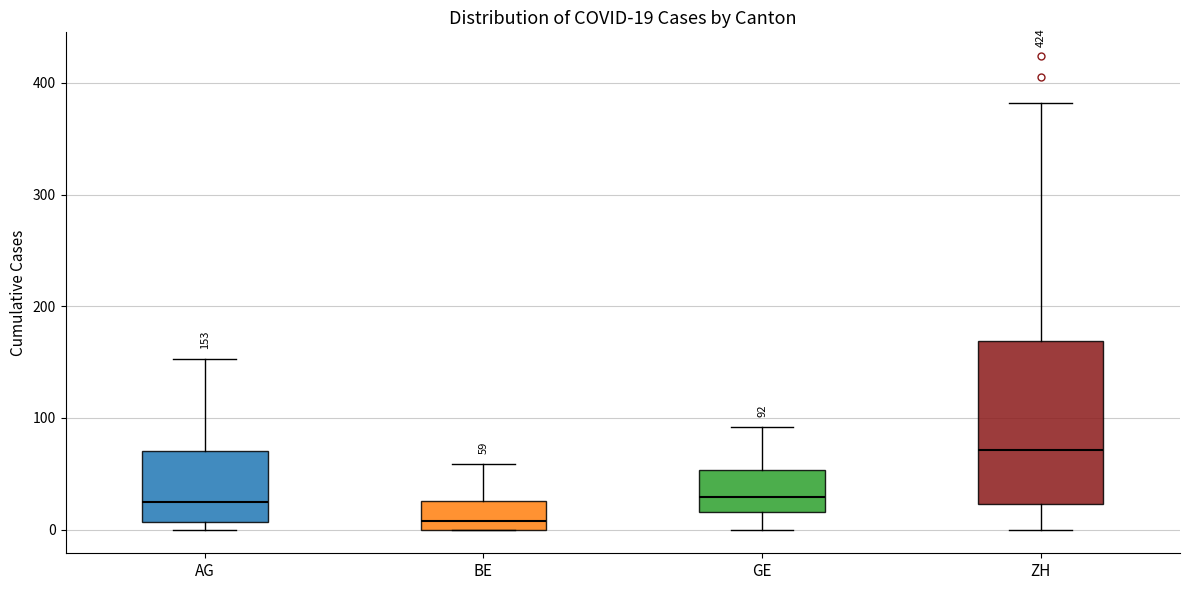

Which box's median line is the highest?

ZH